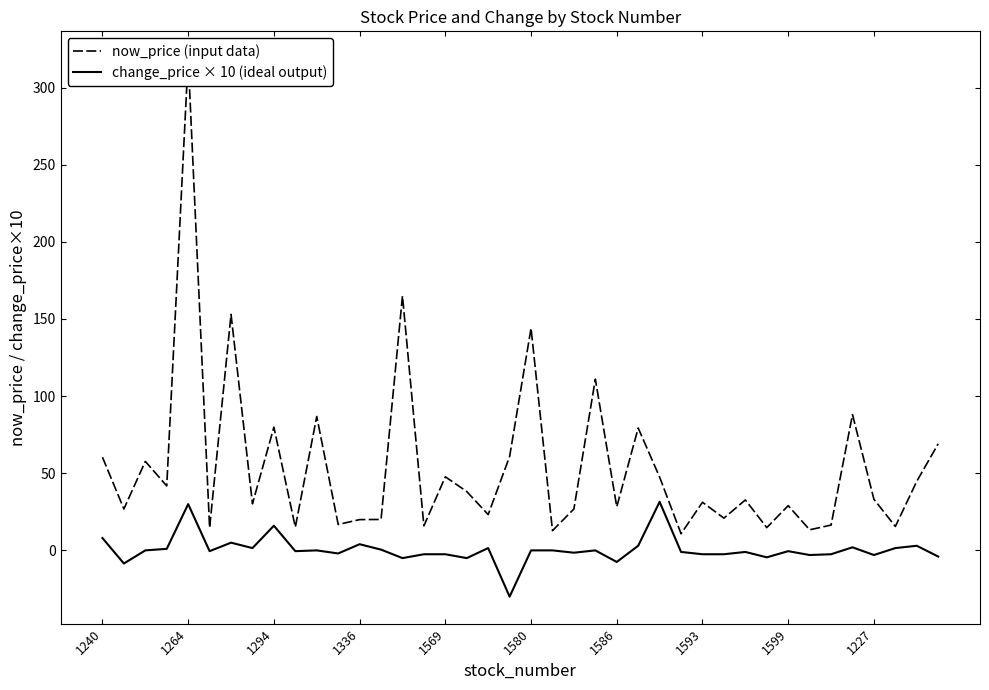

What is the spread (max minus min) of values at 37?

14.0